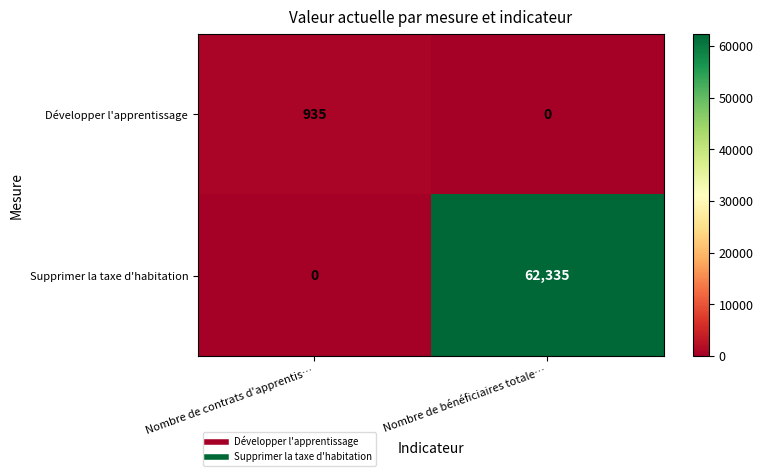

Rank the series by their average value, from highest to lowest.

Supprimer la taxe d'habitation, Développer l'apprentissage